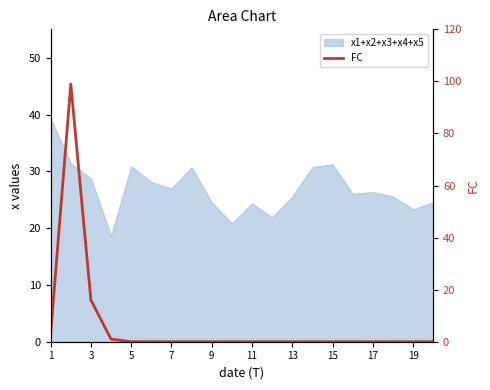

What is the maximum value shown in the chart?

99